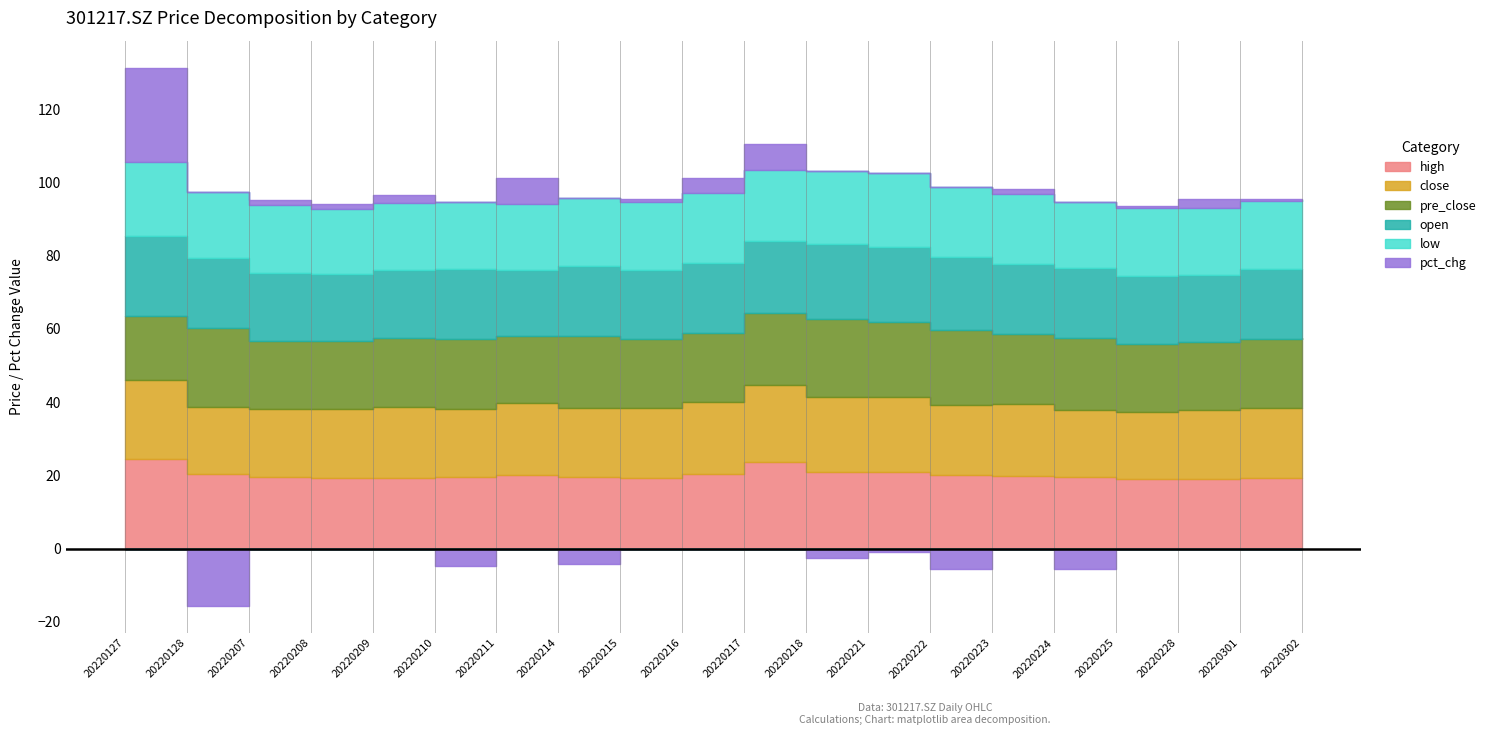

True or false: pct_chg and low intersect in this chart.

True